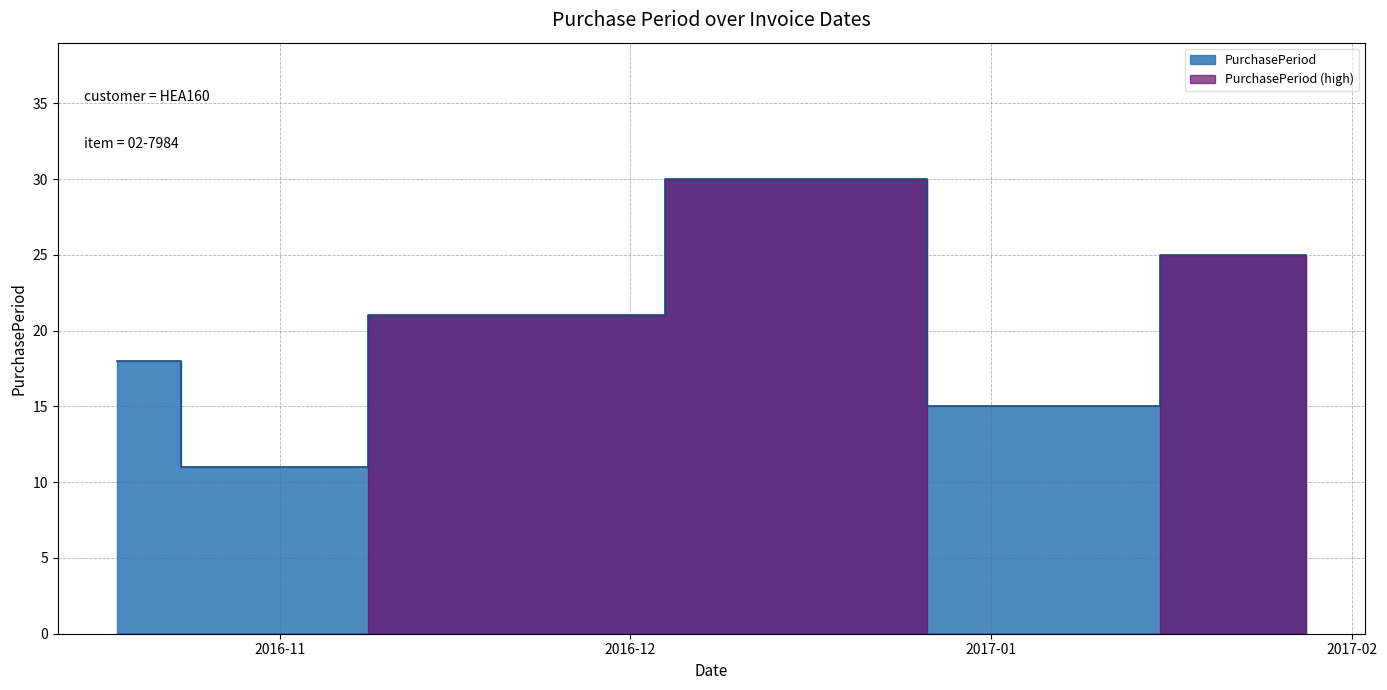

What is the change in value from 2016-10-18 to 2016-12-19?

+12